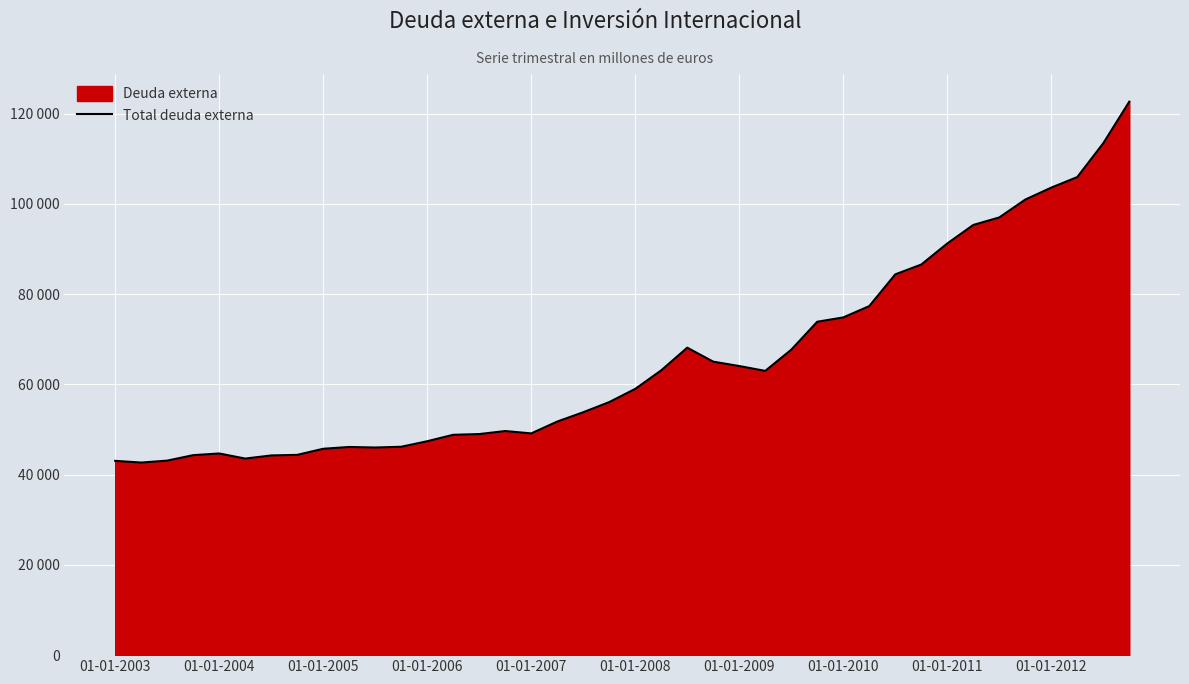

Reading left to right, list all the values displayed in this chart.

43062.8	42682.8	43112.5	44323.3	44698.0	43567.7	44260.6	44388.4	45739.4	46138.4	46015.4	46184.1	47410.0	48838.0	48998.3	49669.7	49144.1	51770.9	53836.0	56084.4	59013.5	63124.4	68141.2	65042.9	64077.1	62997.4	67697.8	73893.1	74848.6	77360.3	84392.6	86570.2	91238.7	95344.4	97011.0	100972.6	103619.2	105960.2	113461.4	122668.4